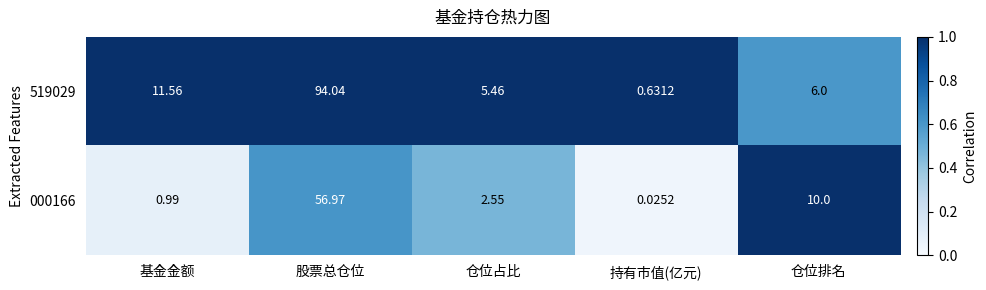

Where does the 519029 series first go above 6?

基金金额